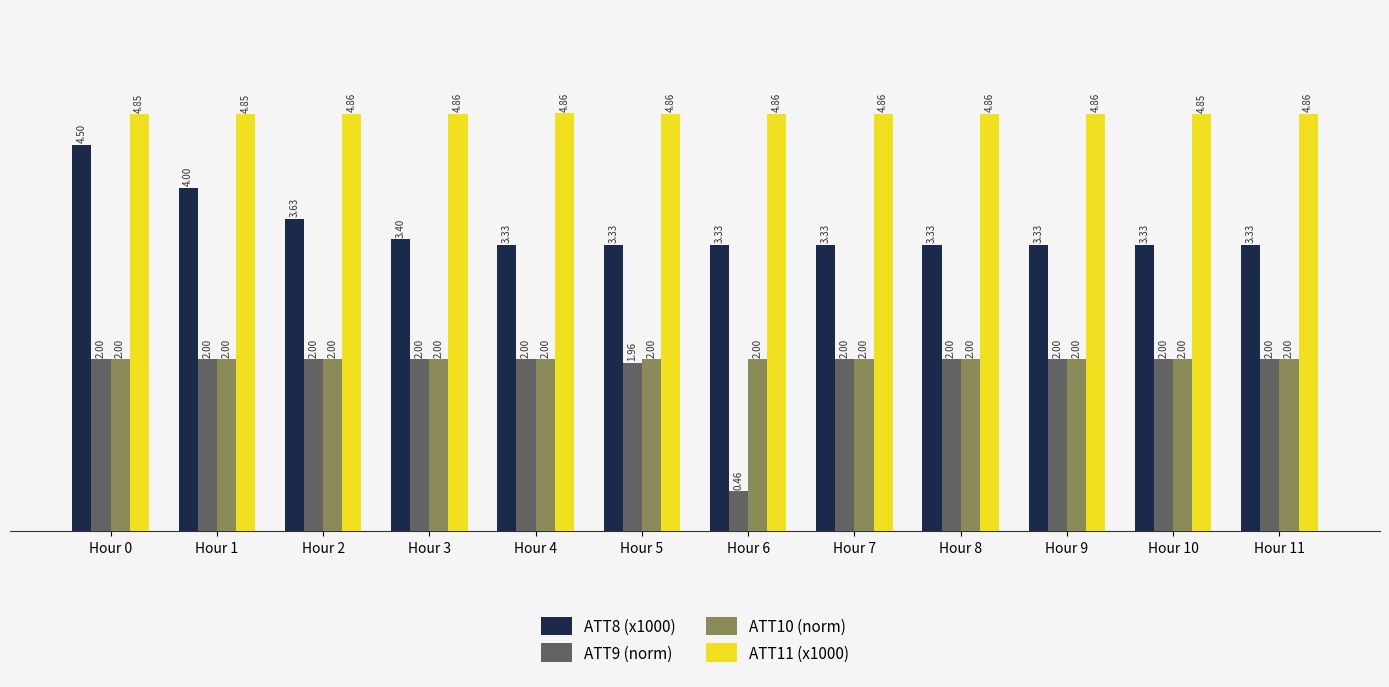

Which series has the largest total across all categories?

ATT11 (x1000)